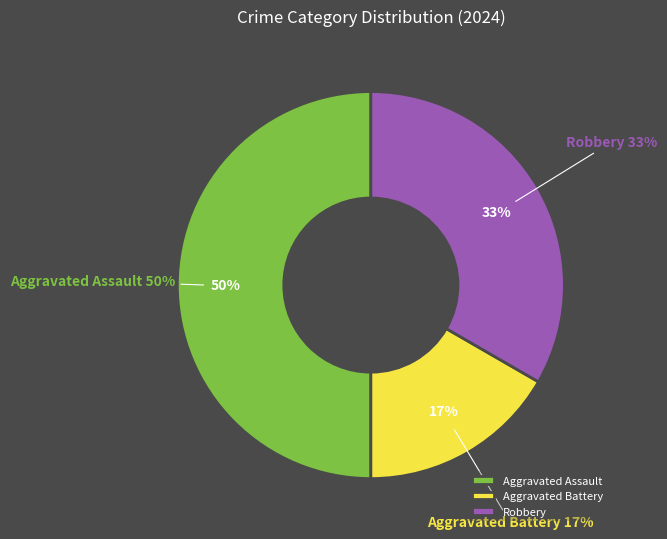

Is it true that Aggravated Assault is 50% of the pie?

True